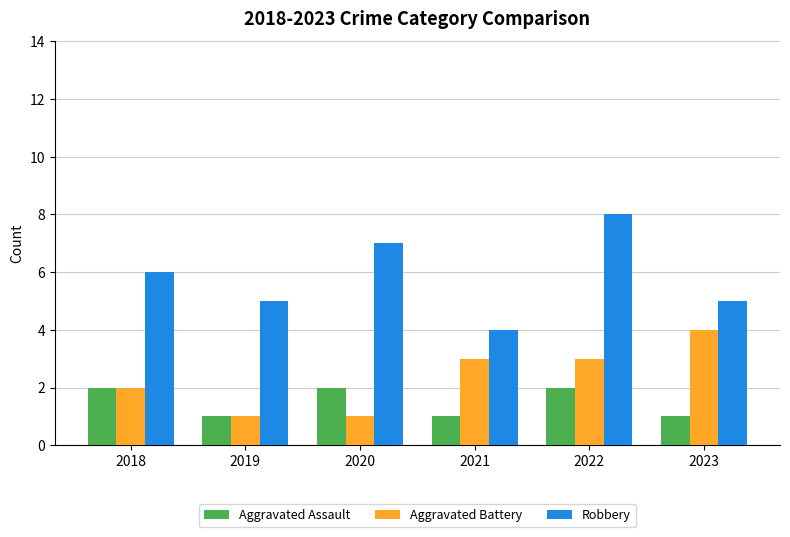

What is the value of the Aggravated Assault bar at the 2nd from the left?

1